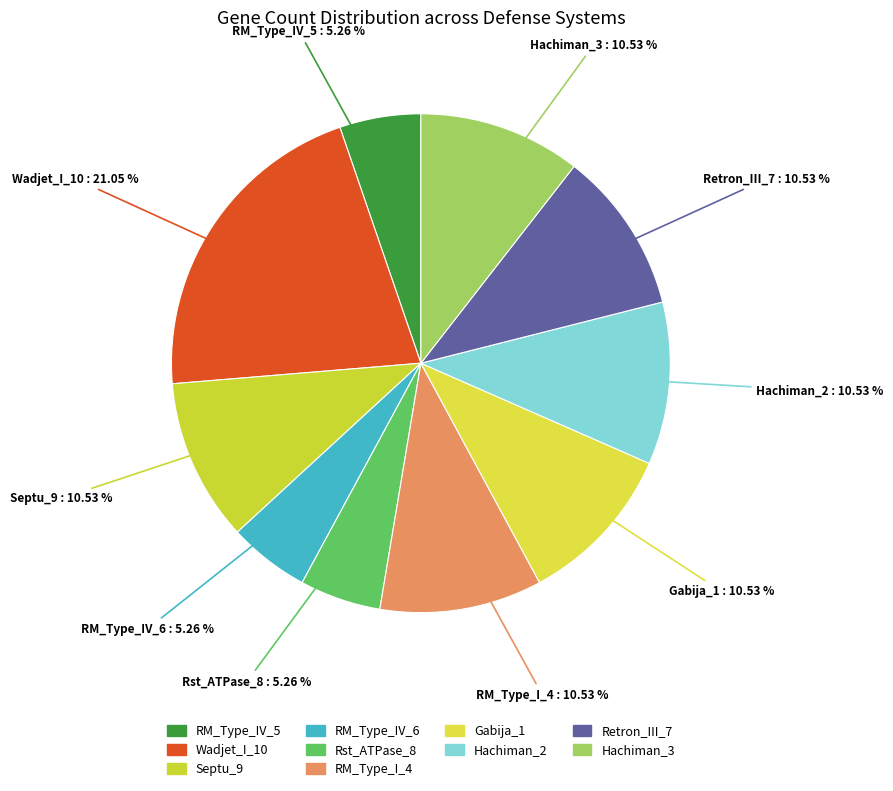

What percentage is the Hachiman_3 slice, to the nearest percent?

11%